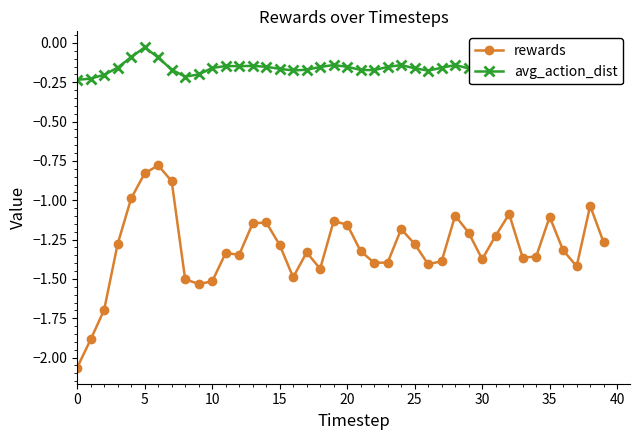

What is the difference between the maximum and minimum values in the avg_action_dist series?

0.2